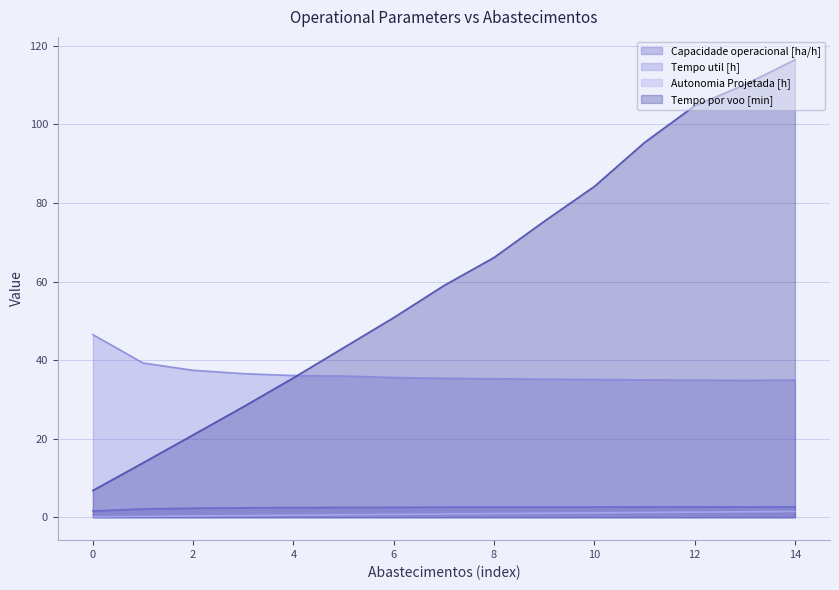

Which category has the highest value across all series?

14